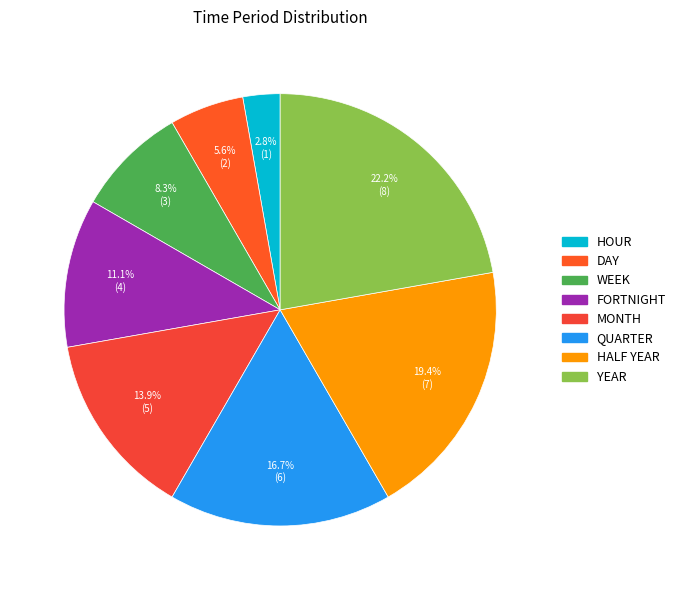

Is it true that QUARTER is 17% of the pie?

True